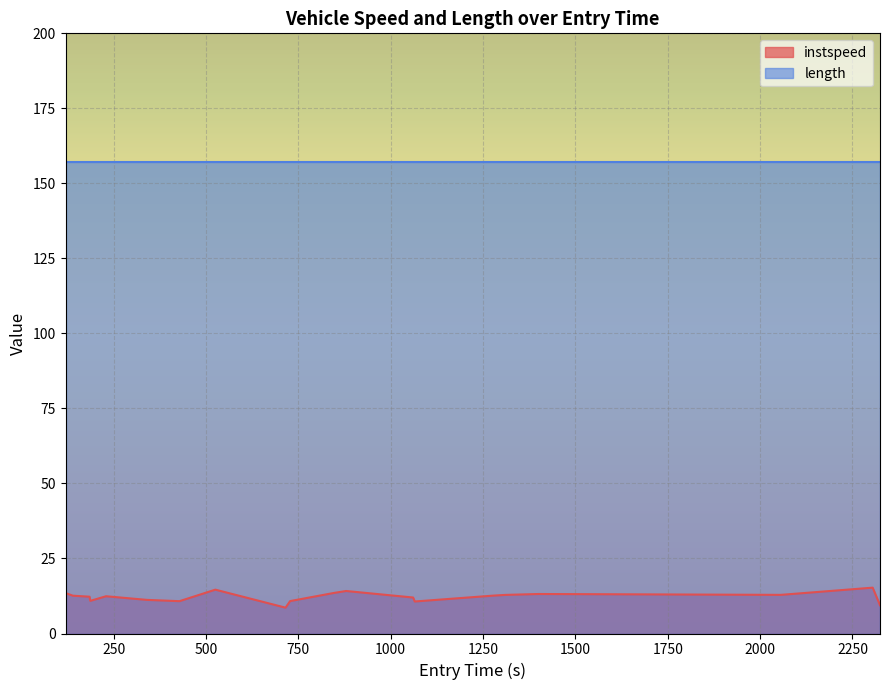

Reading right to left, what are all the values shown in this chart?

9.4	15.3	12.9	13.2	12.9	12.6	10.7	12.0	14.2	13.5	10.8	8.6	14.6	10.8	11.2	12.4	10.9	12.3	12.6	13.5